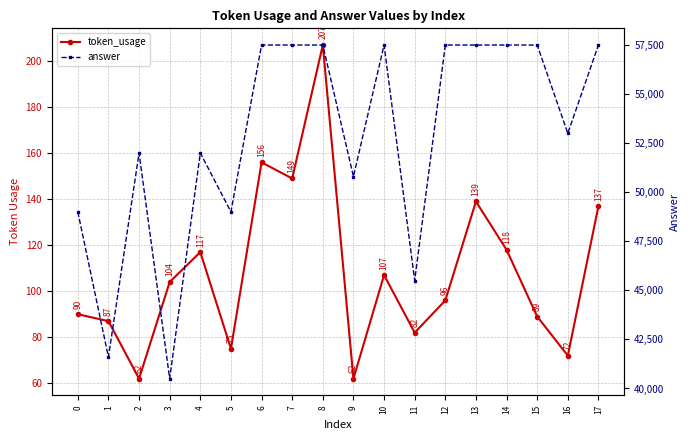

How many lines are shown in the chart?

2